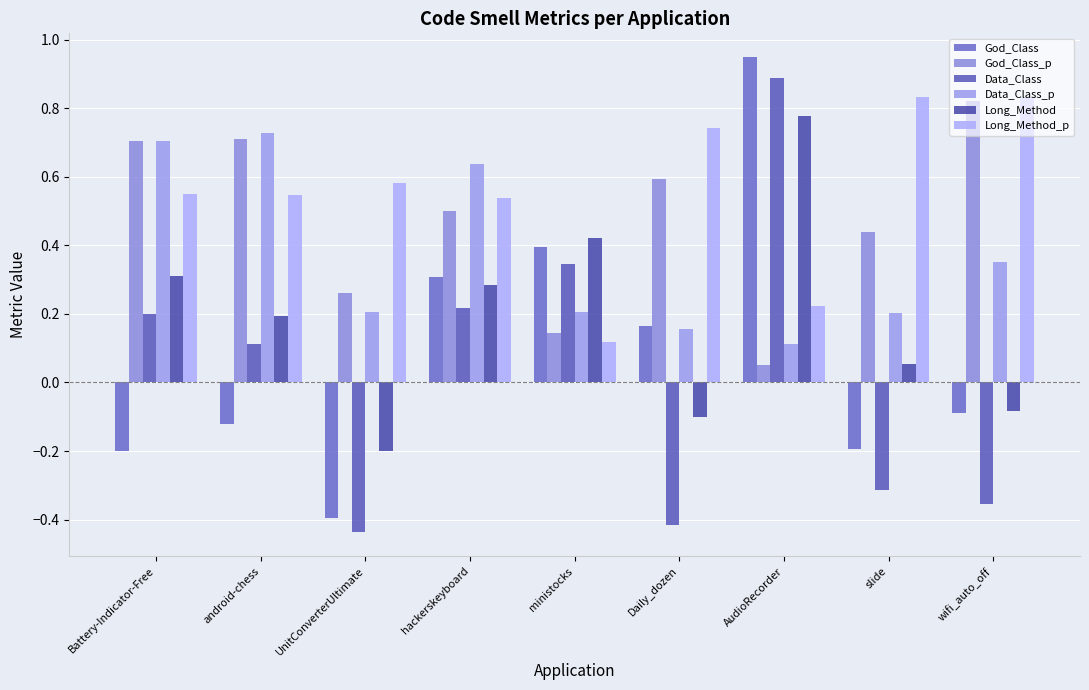

Is the value of Data_Class_p at ministocks greater than the value of Long_Method at hackerskeyboard?

No